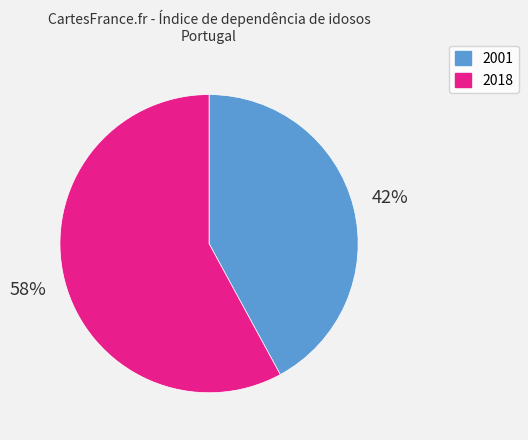

Count the number of slices in the pie.

2